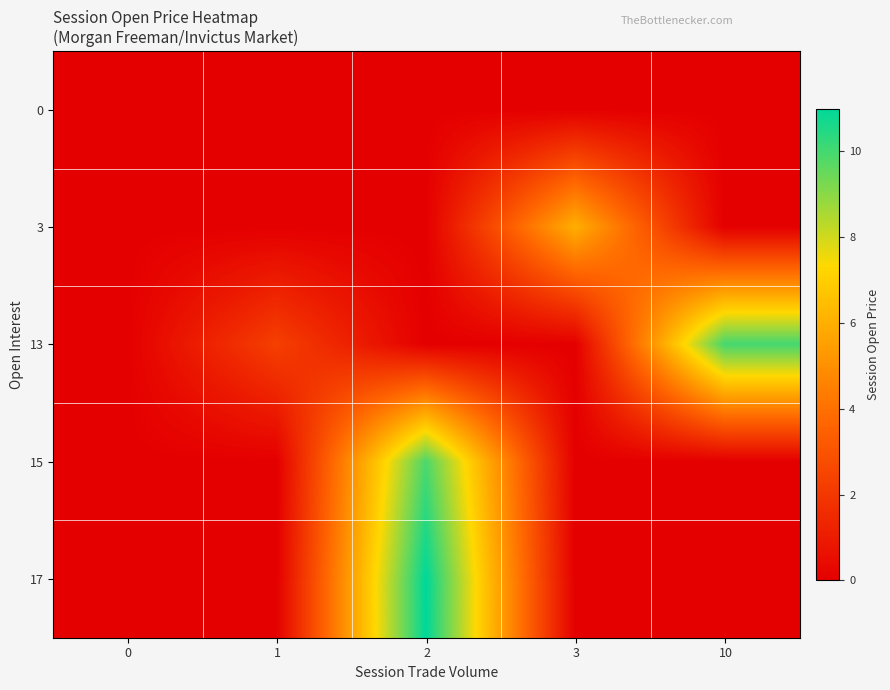

Reading left to right, list all the values displayed in this chart.

0: 0=0.0	1=0.0	2=0.0	3=0.0	10=0.0
3: 0=0.0	1=0.0	2=0.0	3=6.0	10=0.0
13: 0=0.0	1=2.3	2=0.0	3=0.0	10=10.0
15: 0=0.0	1=0.0	2=9.9	3=0.0	10=0.0
17: 0=0.0	1=0.0	2=11.0	3=0.0	10=0.0